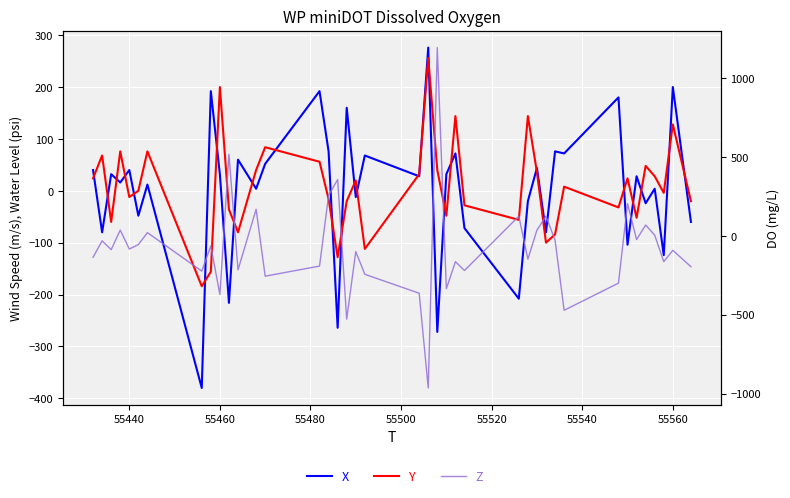

How many negative values does the Y series have?

19